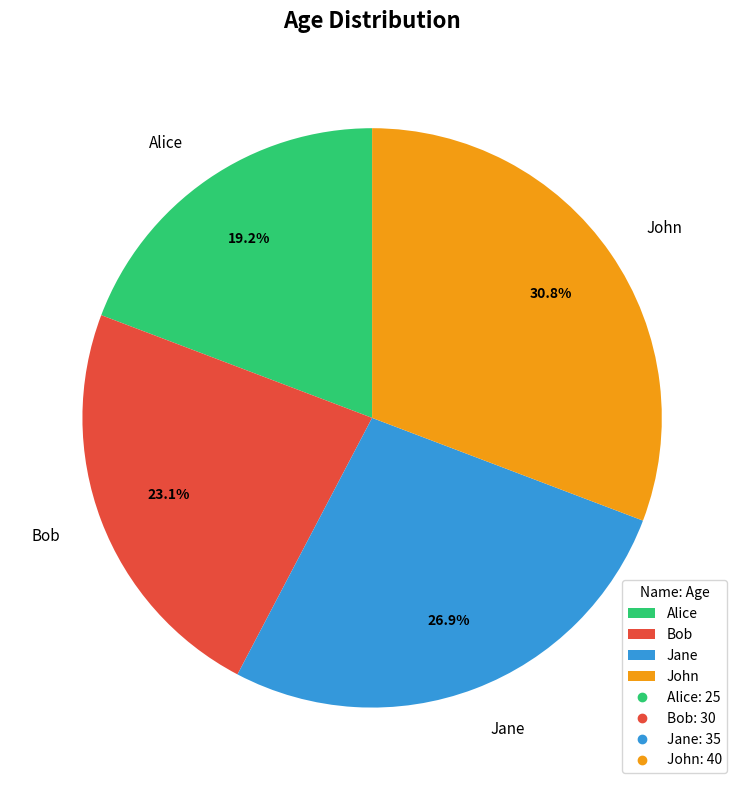

The Bob slice represents 17% of the pie. True or false?

False